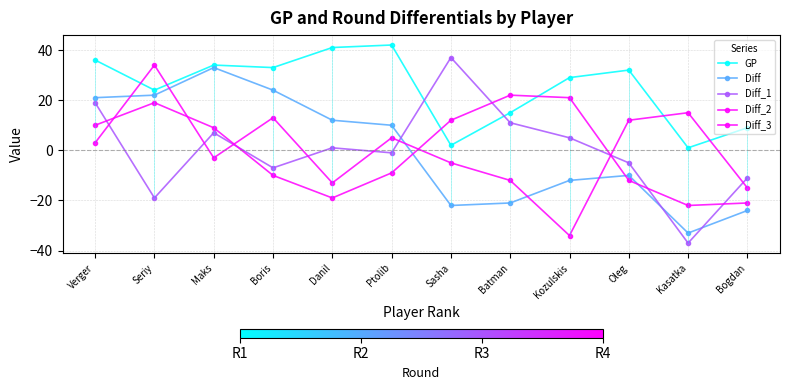

List the labels in order of Diff_1 value, largest first.

Sasha, Verger, Batman, Maks, Kozulskis, Danil, Ptolib, Oleg, Boris, Bogdan, Seriy, Kasatka